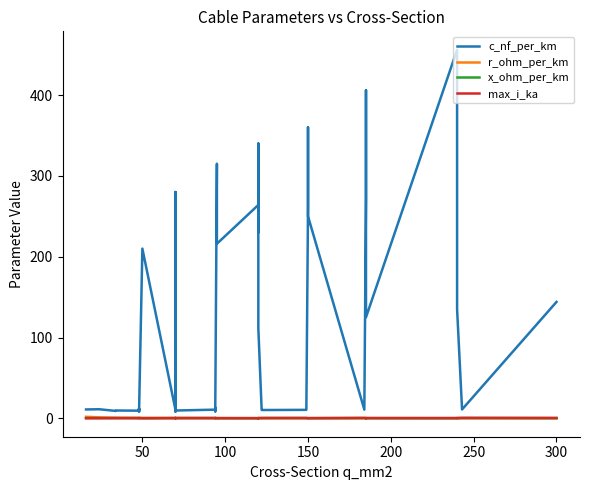

What is the greatest value displayed?

456.0